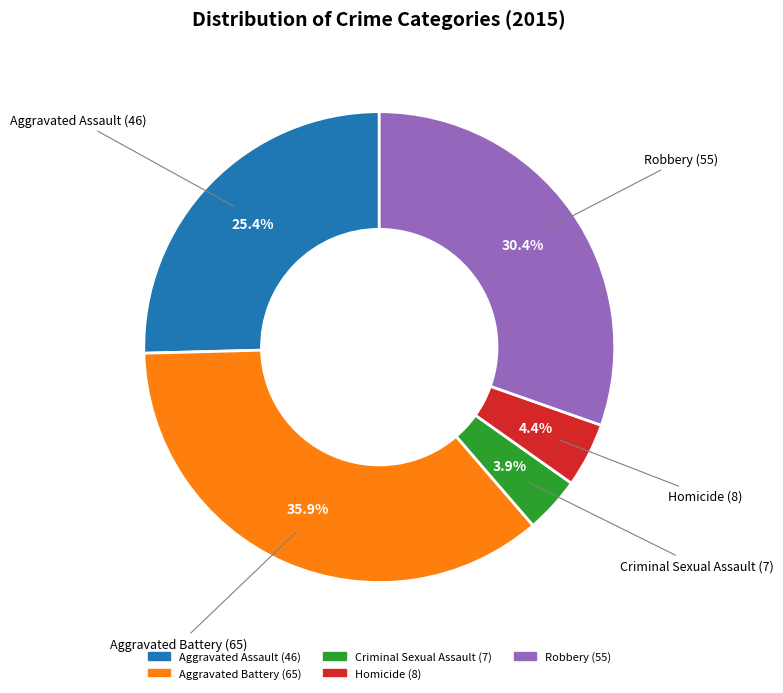

What percentage is the Criminal Sexual Assault slice, to the nearest percent?

4%